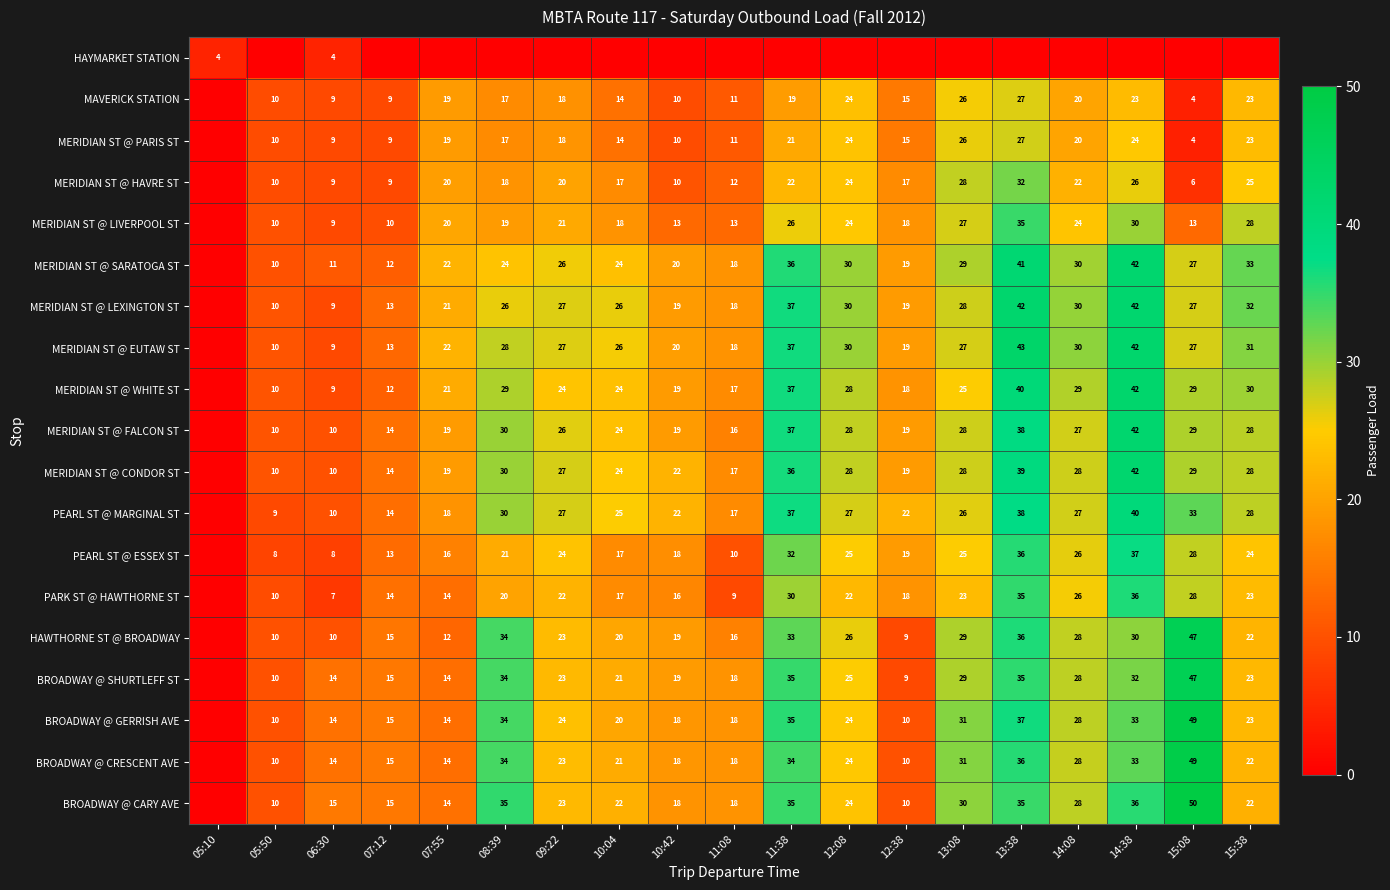

Is the value of MERIDIAN ST @ SARATOGA ST at 11:38 greater than the value of PEARL ST @ MARGINAL ST at 14:08?

Yes